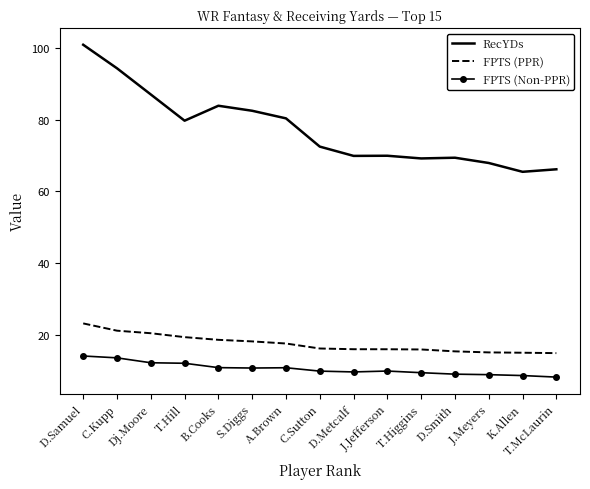

What is the sum of the RecYDs values at T.Hill and T.McLaurin?

145.9